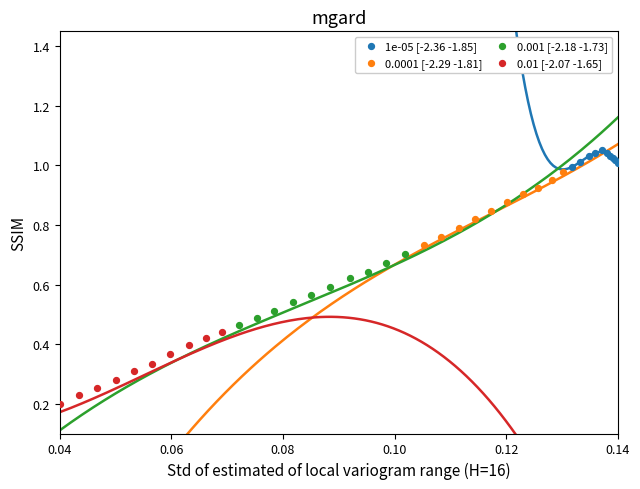

Which series reaches the minimum Y coordinate?

0.01 [-2.07 -1.65]